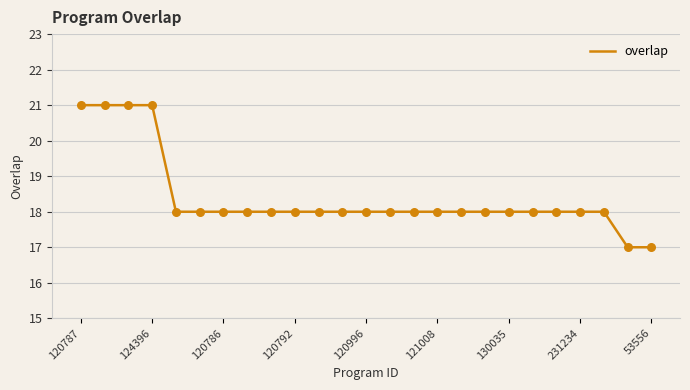

What is the maximum value shown in the chart?

21